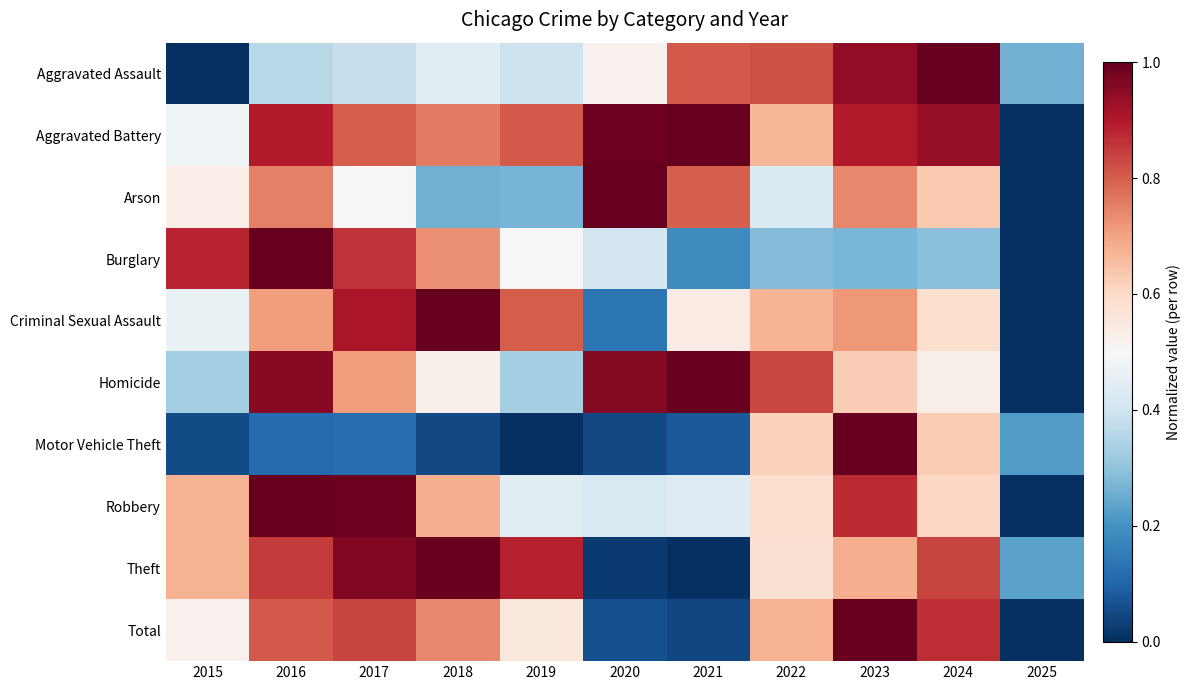

What is the total value across all series at 2017?

7.1